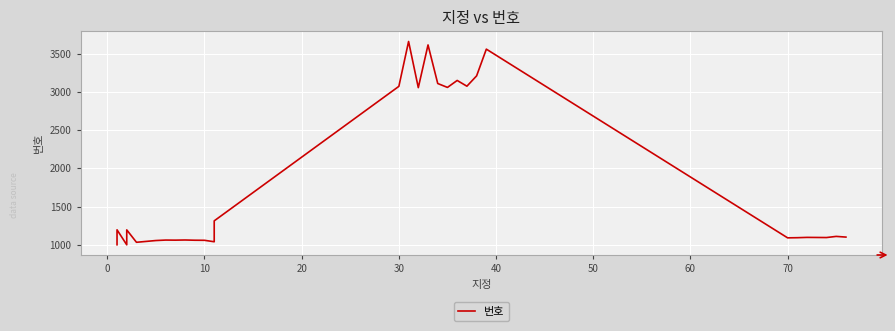

The chart shows a value of 871 at 22. True or false?

False